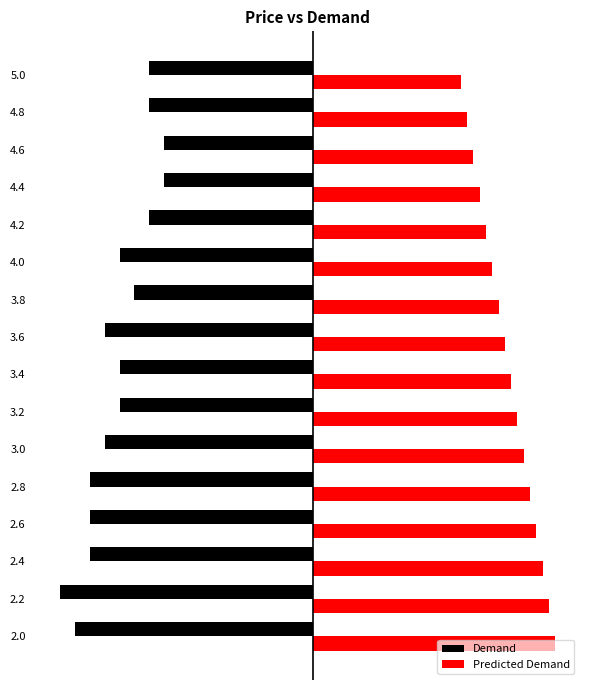

What is the value of the Demand bar at the 11th from the left?

-13.0